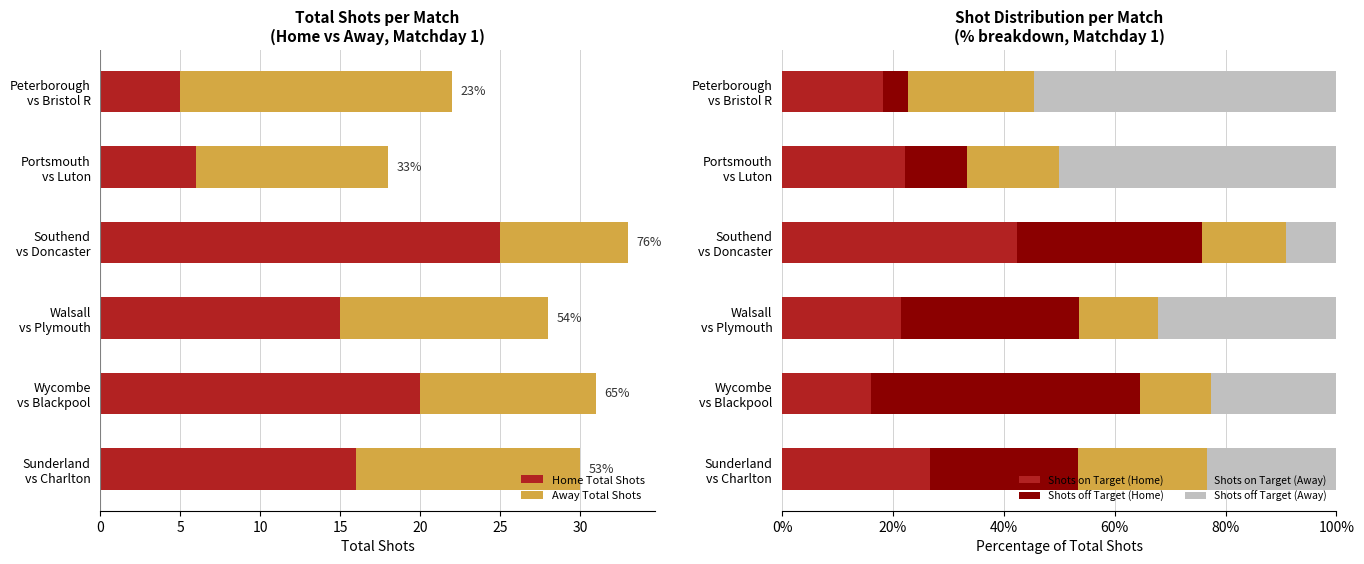

What is the difference between the maximum and minimum values in the Home Total Shots series?

20.0